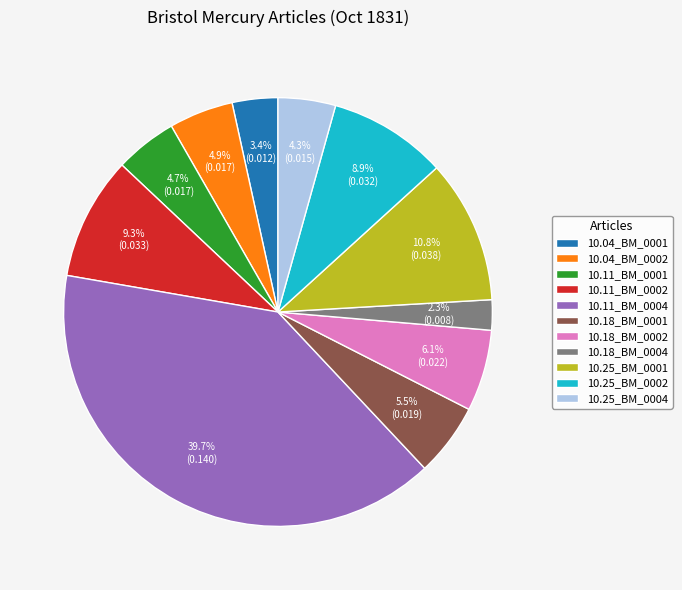

How many segments does this pie chart have?

11